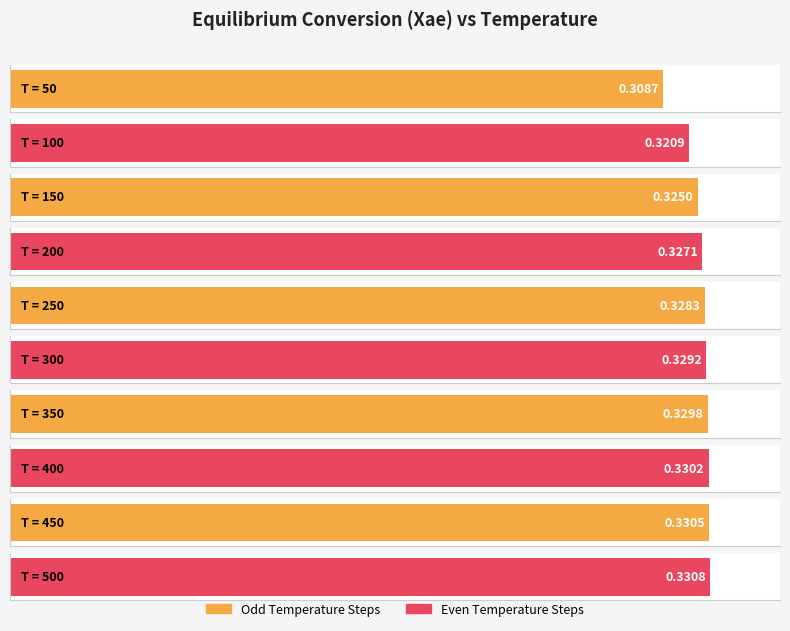

Is it true that the value at 450 is 0.4?

False